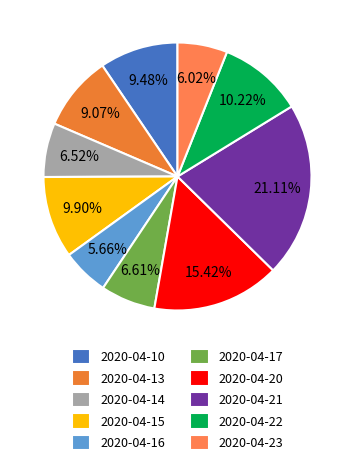

True or false: 2020-04-13 accounts for 1% of the total.

False